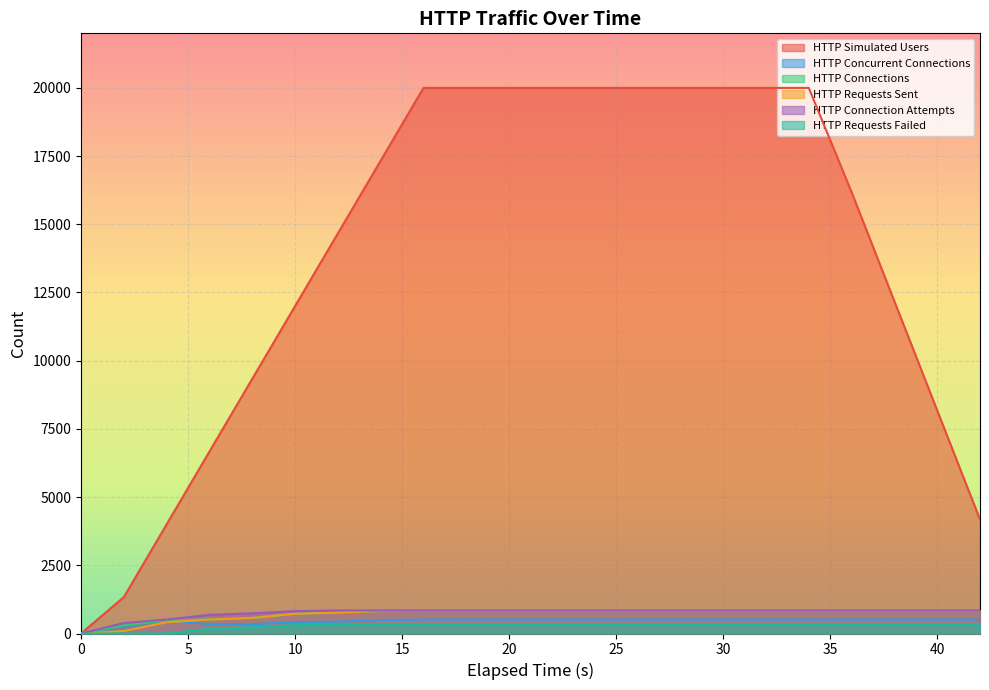

What is the average value of the HTTP Connection Attempts series?

757